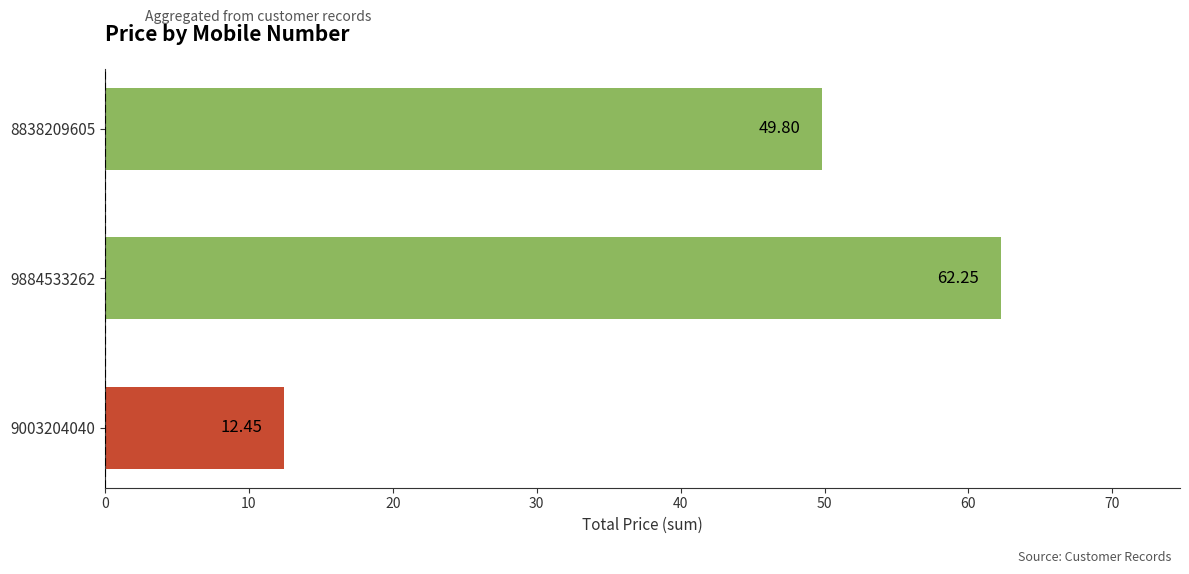

What is the ratio of the value at 8838209605 to the value at 9884533262?

0.8